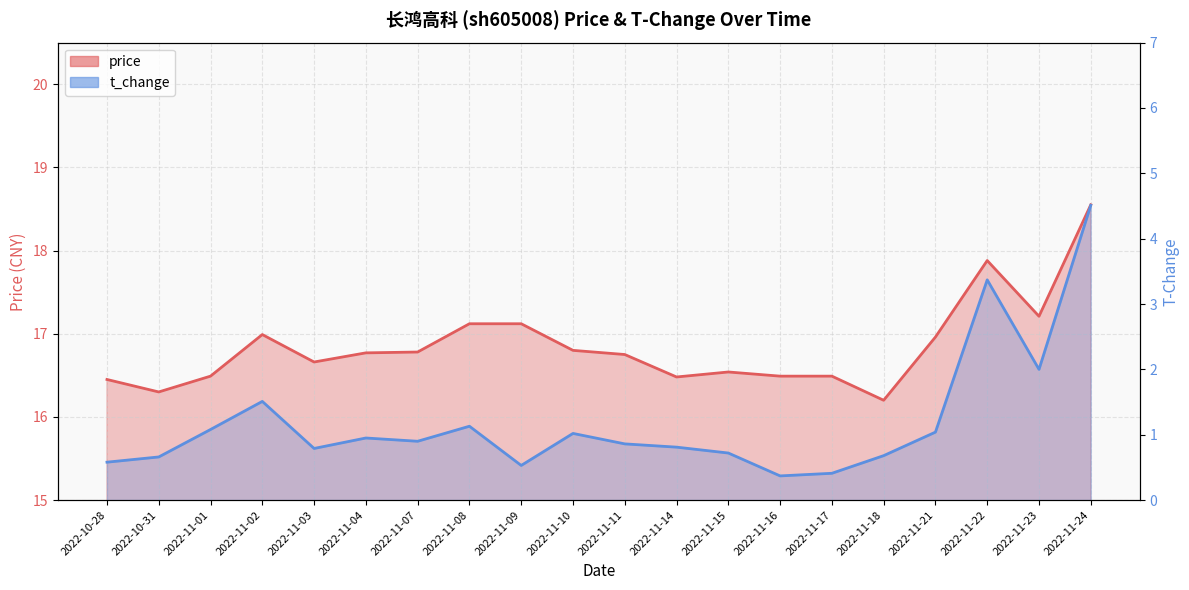

At which label is t_change_line closest to 2?

2022-11-23